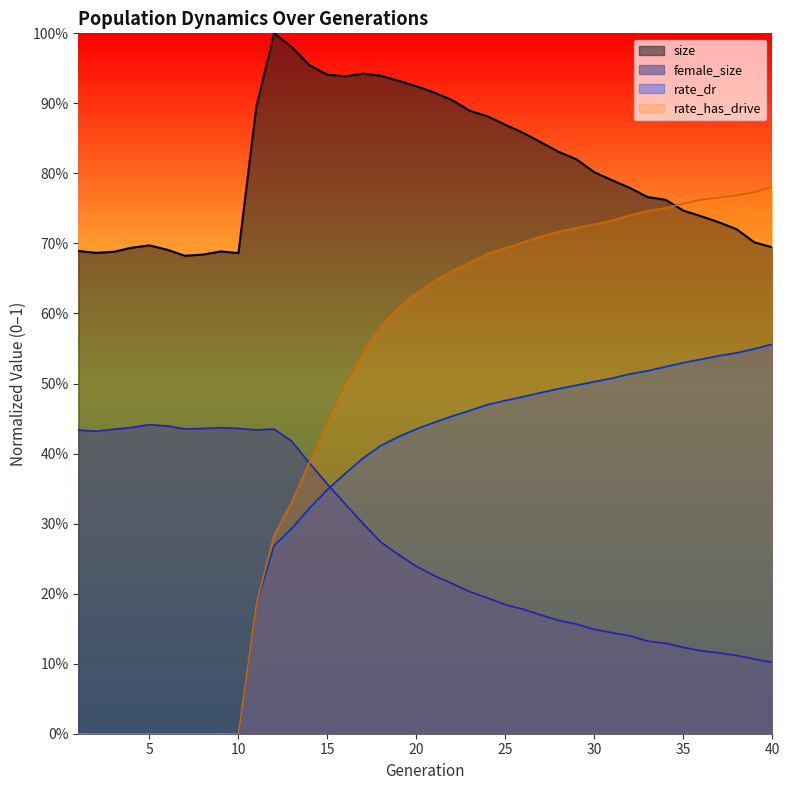

How many categories are shown in the chart?

40